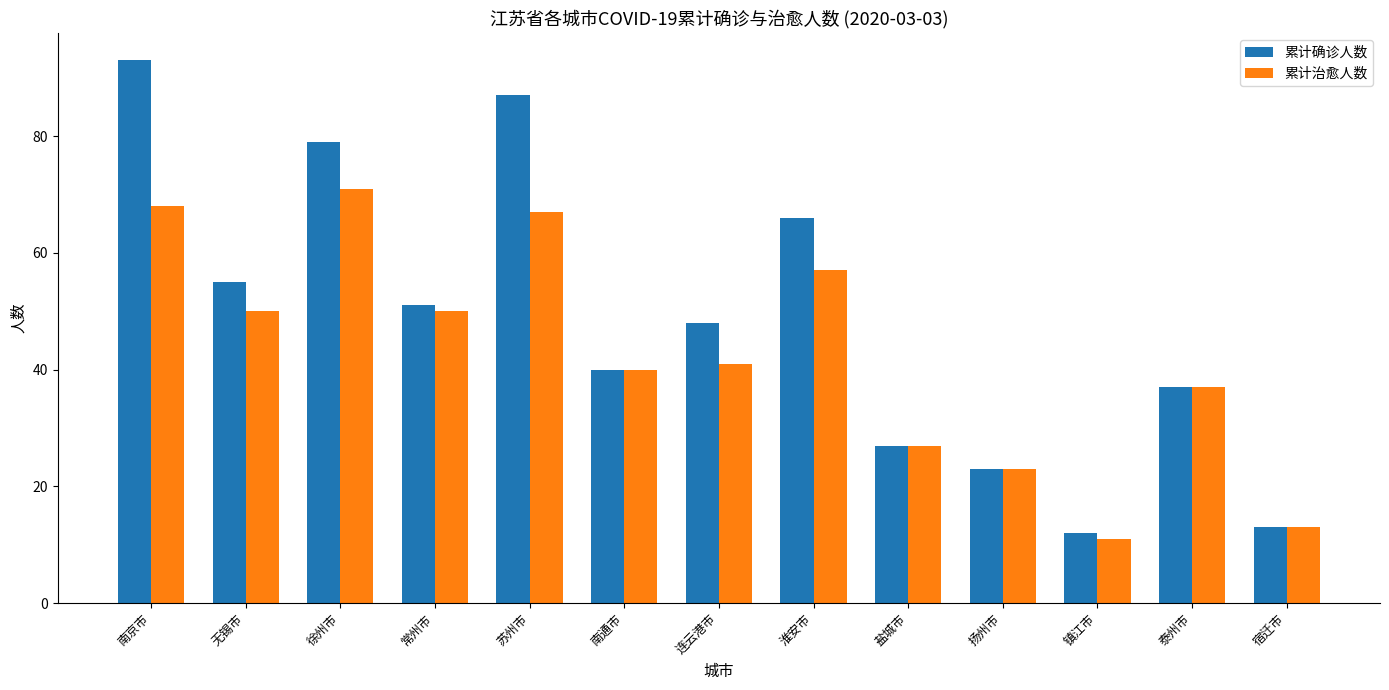

At which label does 累计确诊人数 first exceed 48?

南京市